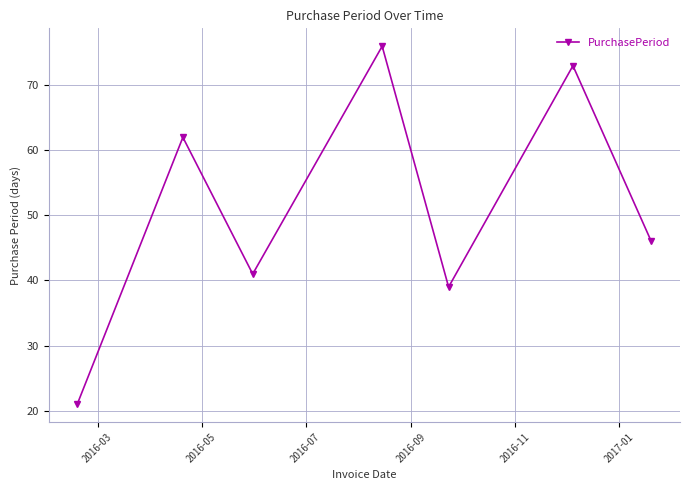

What is the value of the 5th point from the left?

39